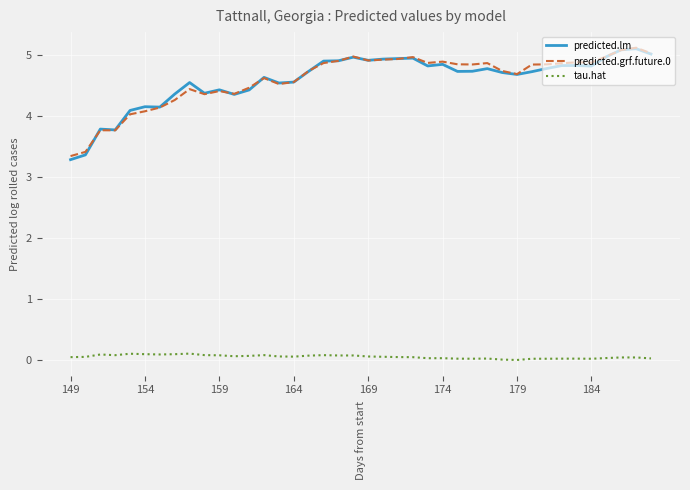

What is the greatest value displayed?

5.1